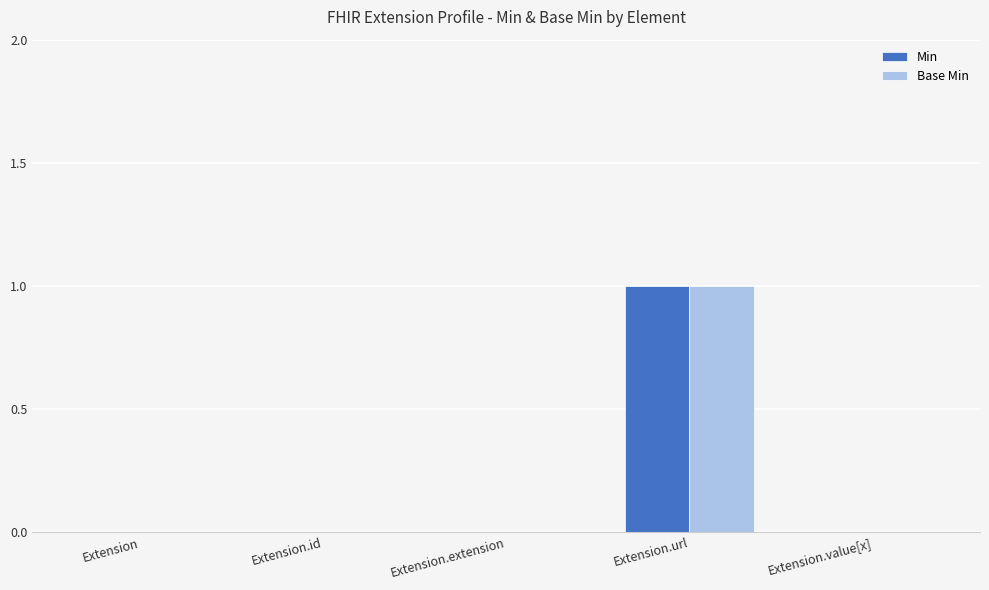

True or false: Base Min has a value of -1 at Extension.extension.

False